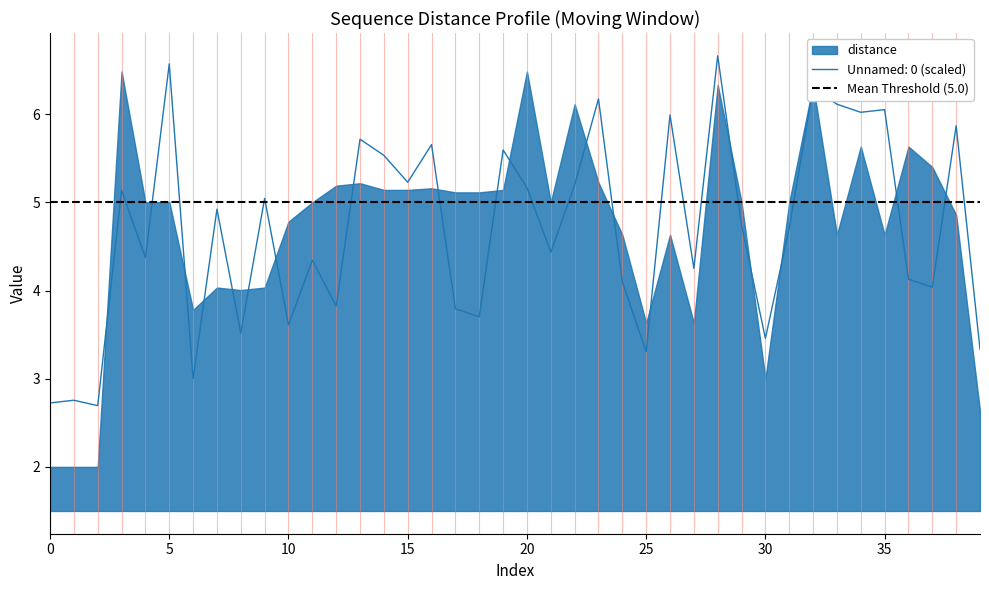

What is the difference between the maximum and minimum values?

4.0